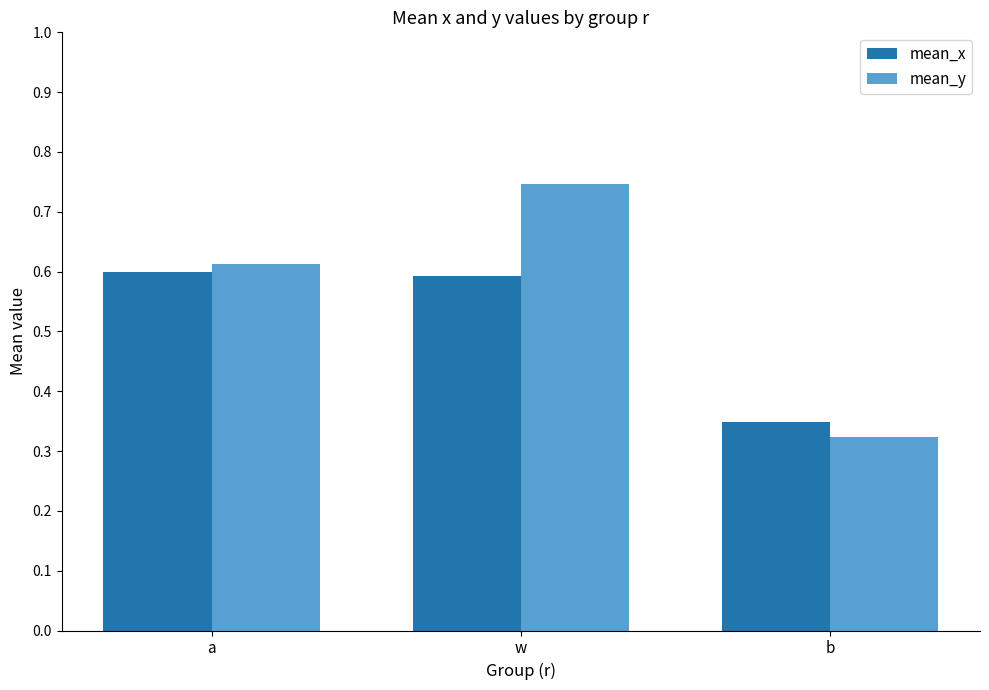

Is the value of mean_x at a greater than the value of mean_y at a?

No